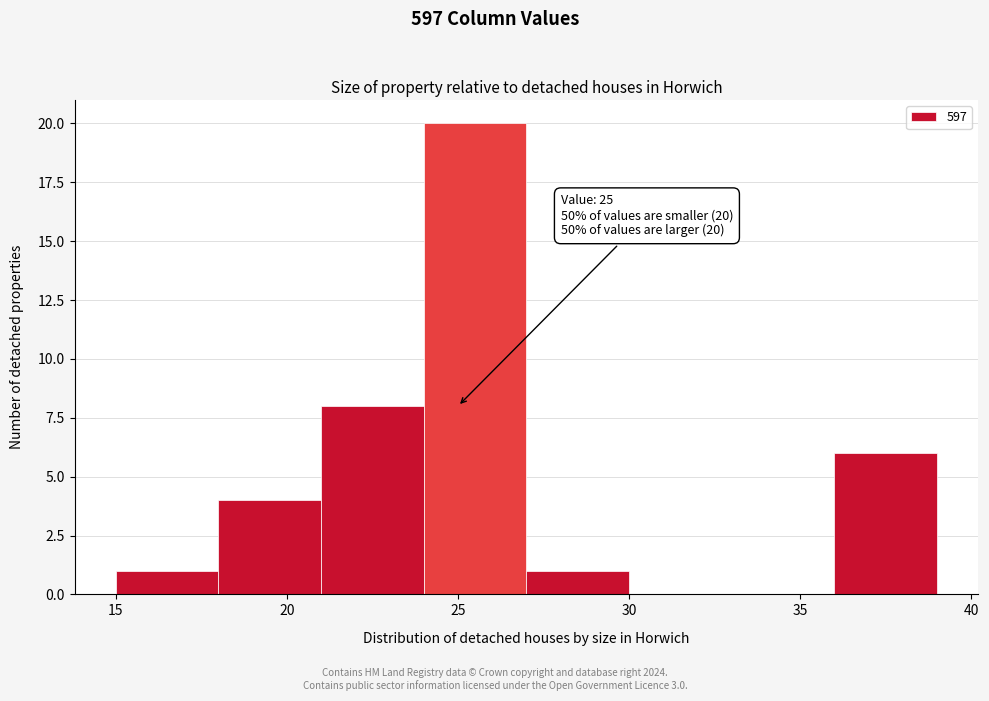

Which range on the x-axis has the tallest bar?

24 to 27